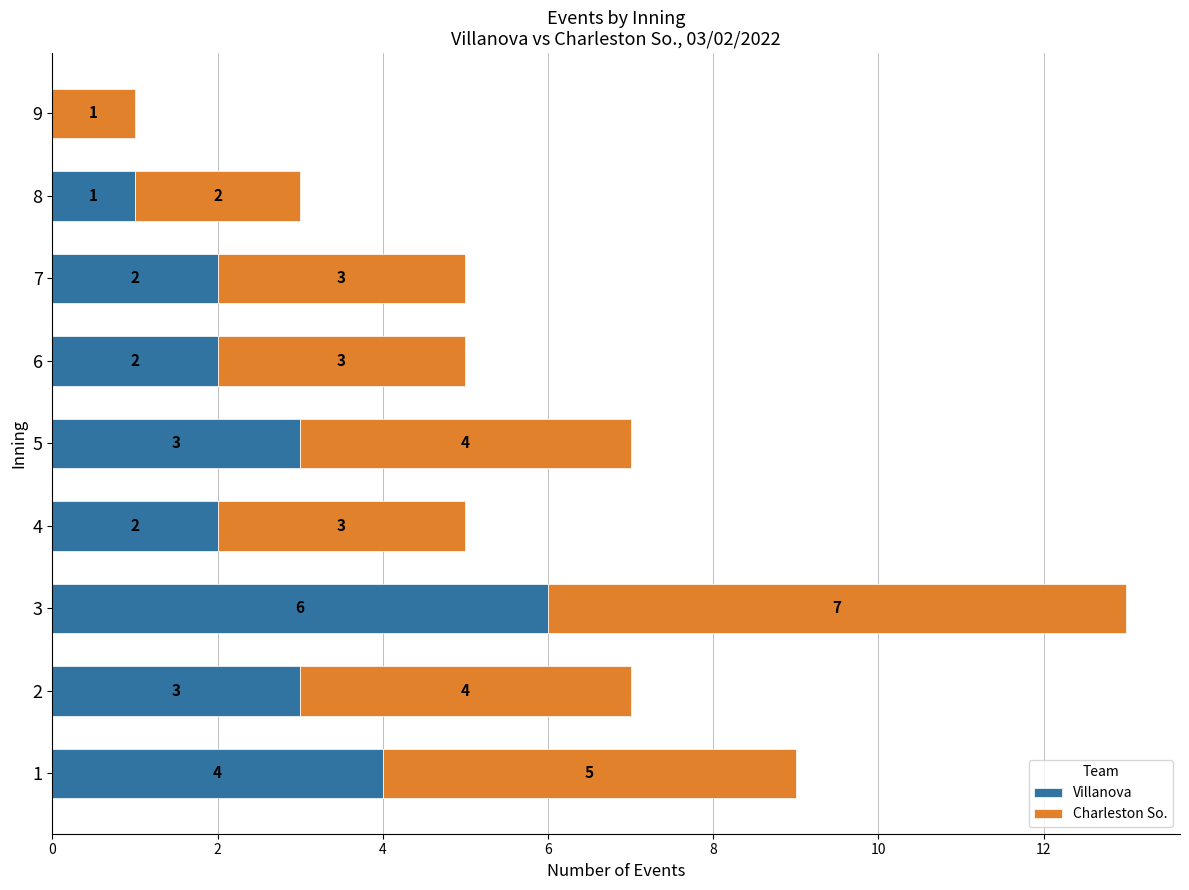

What is the total value across all series at 6?

5